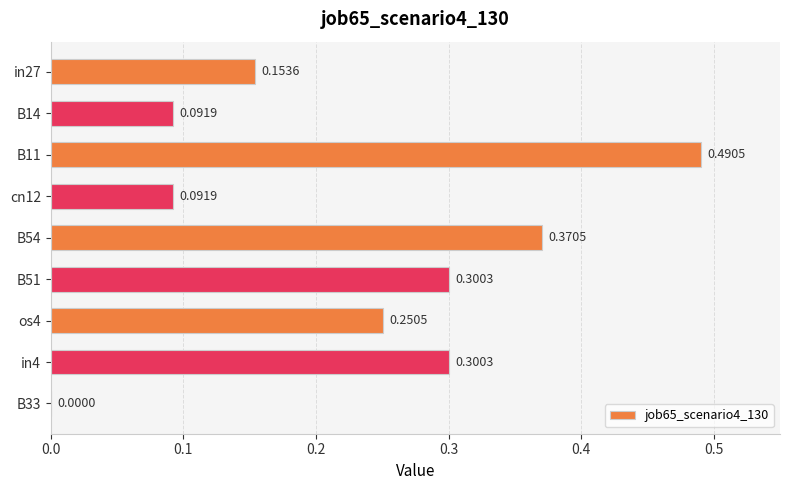

Between in27 and B33, which is larger?

in27